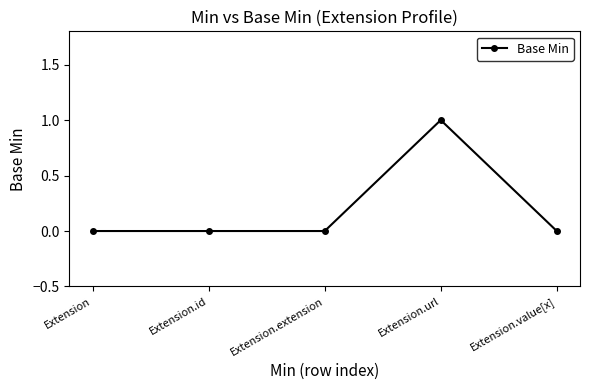

What is the difference between the maximum and minimum values?

1